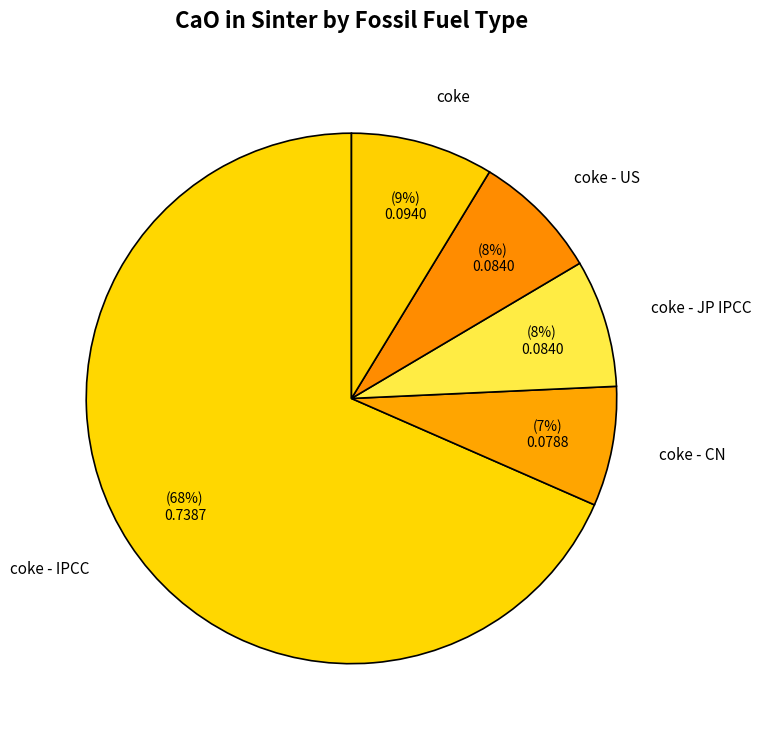

To the nearest percent, what is the difference between the largest and smallest slice percentages?

61%